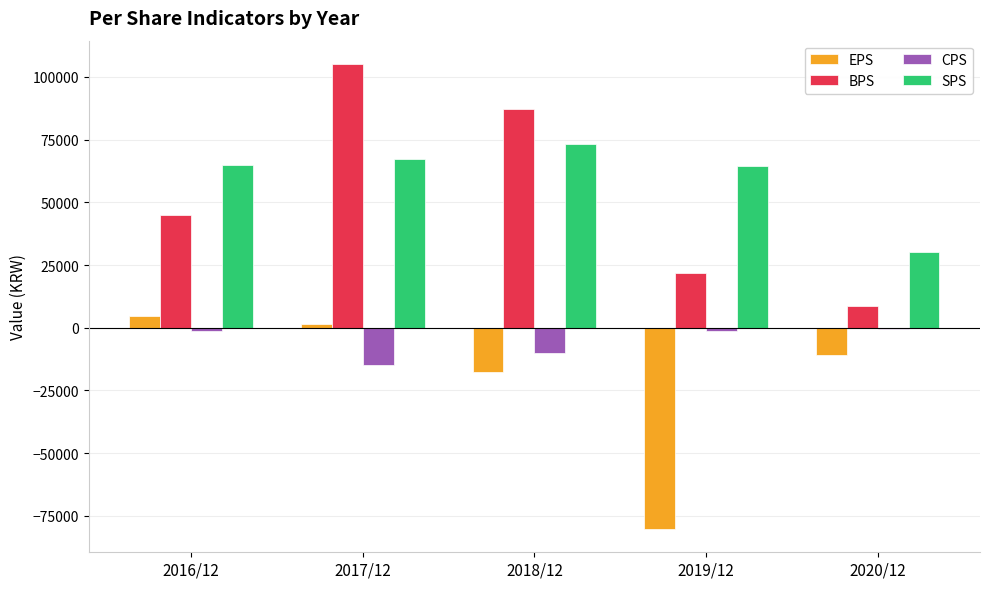

Are the bars horizontal?

No